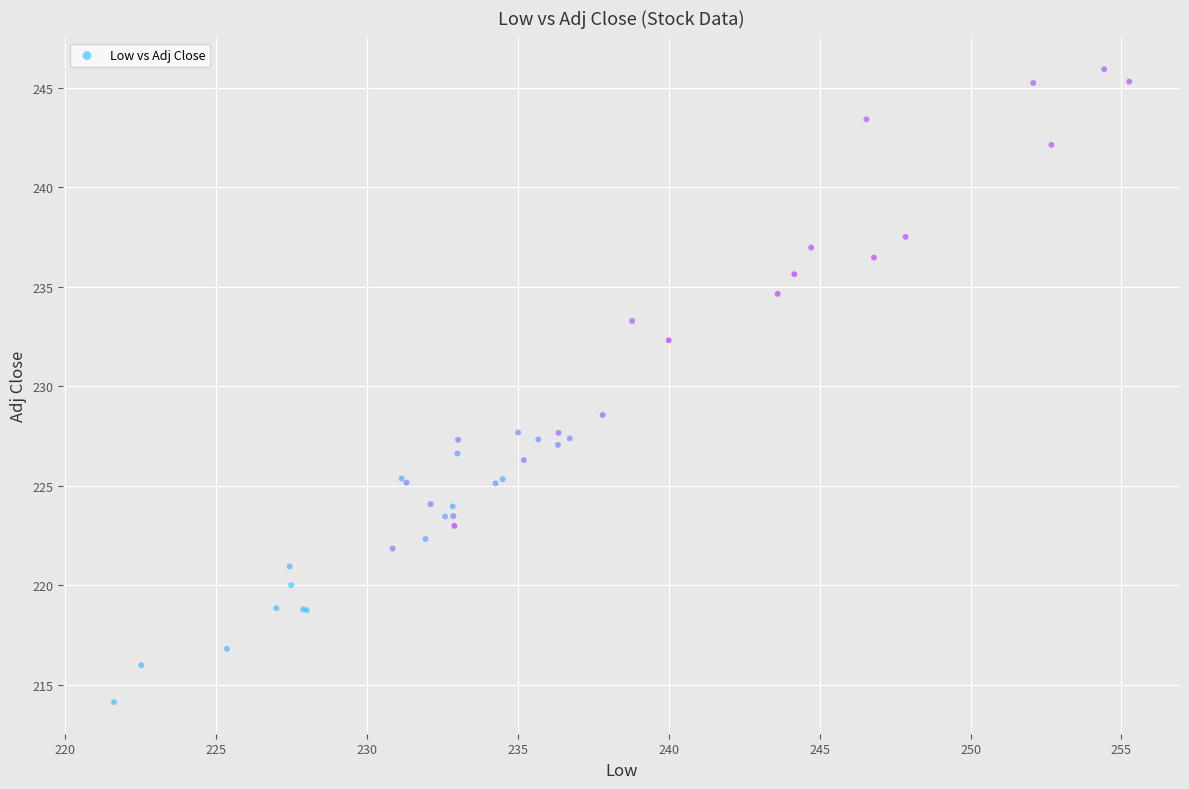

What Y value in the scatter plot is closest to 230?

228.6